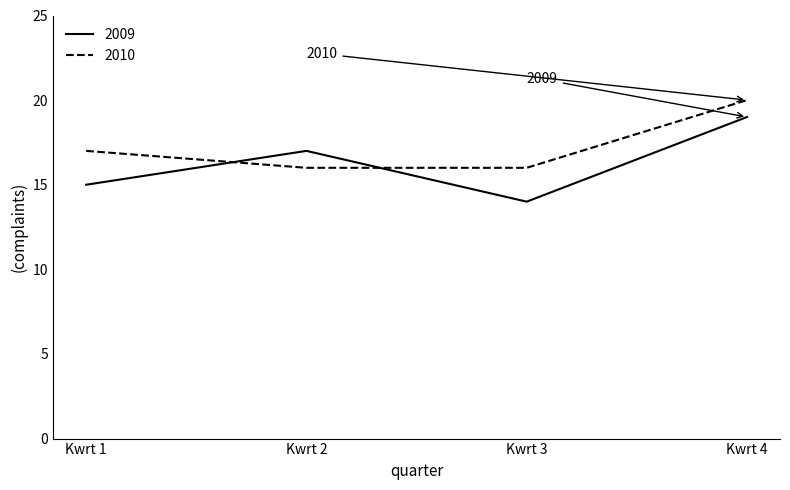

Which series ends up on top after the final intersection of 2009 and 2010?

2010